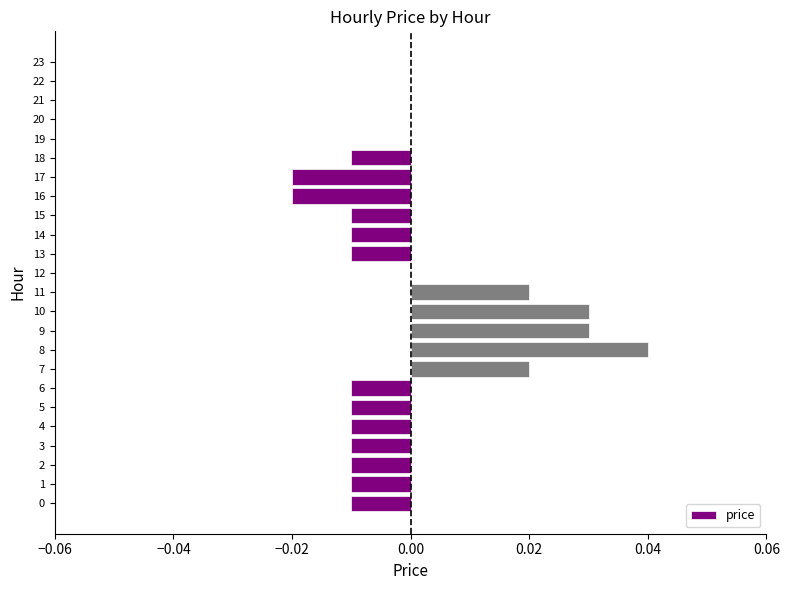

Is it true that the value at 8 is 0.1?

False